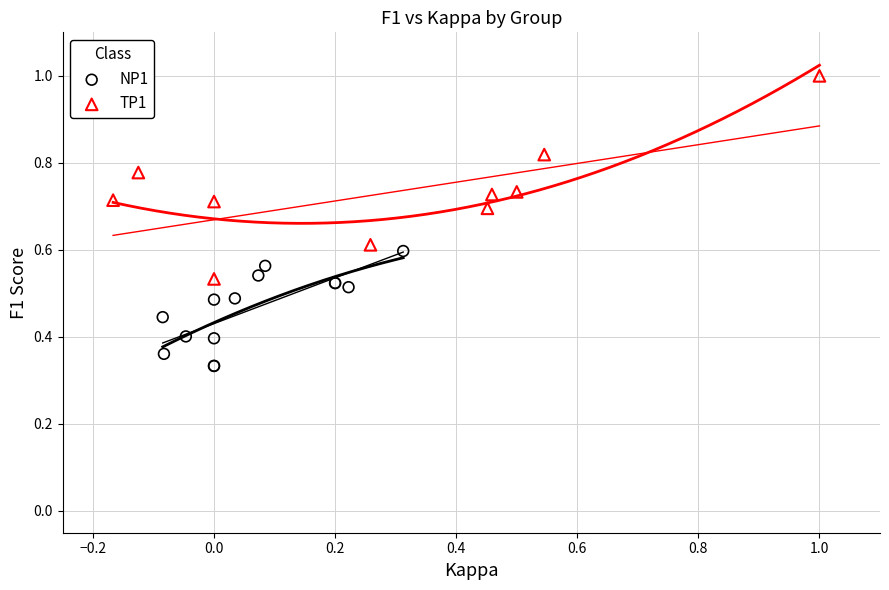

Which series contains the lowest Y value?

NP1